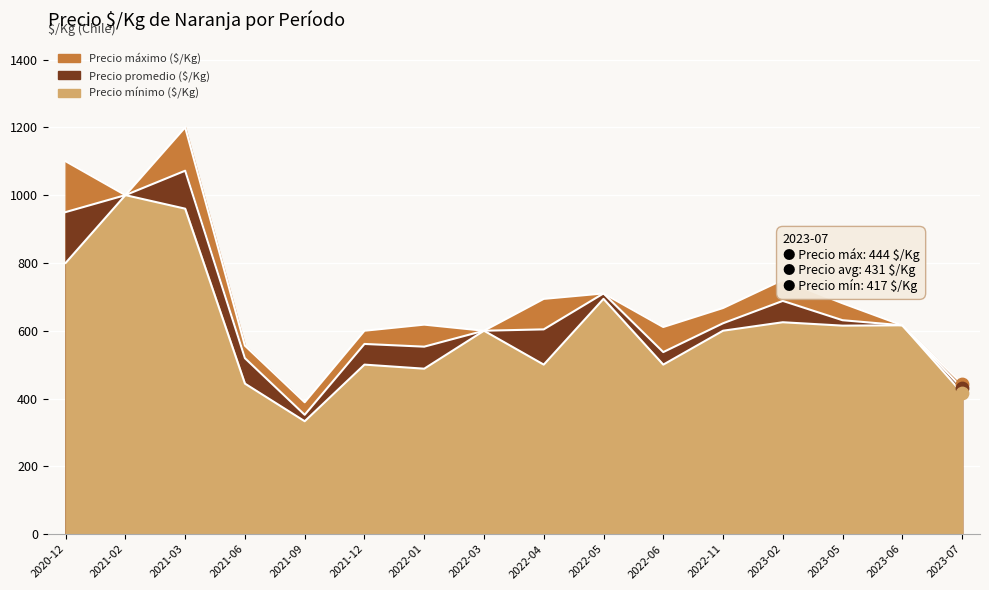

What is the total value across all series at 2023-02?

2063